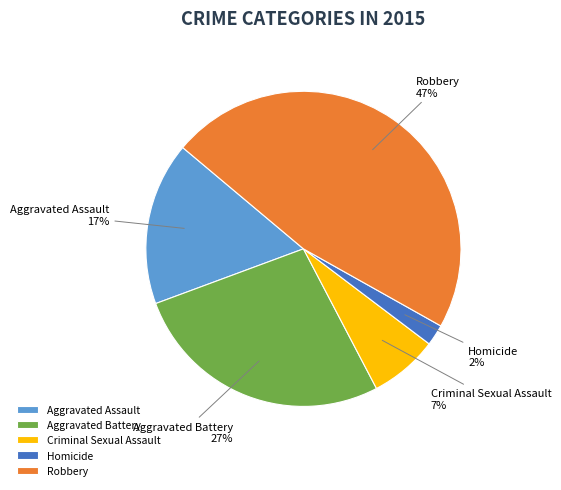

Does any single category account for the majority?

No